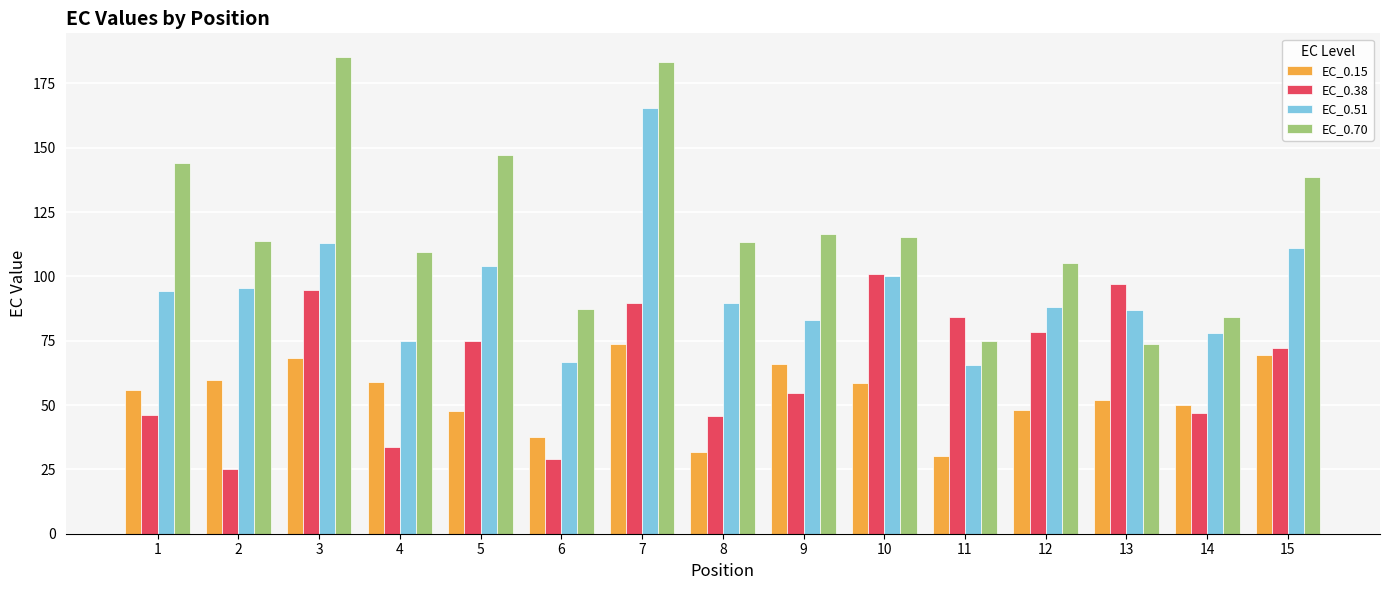

What is the value of the EC_0.70 bar at the 11th from the left?

75.0